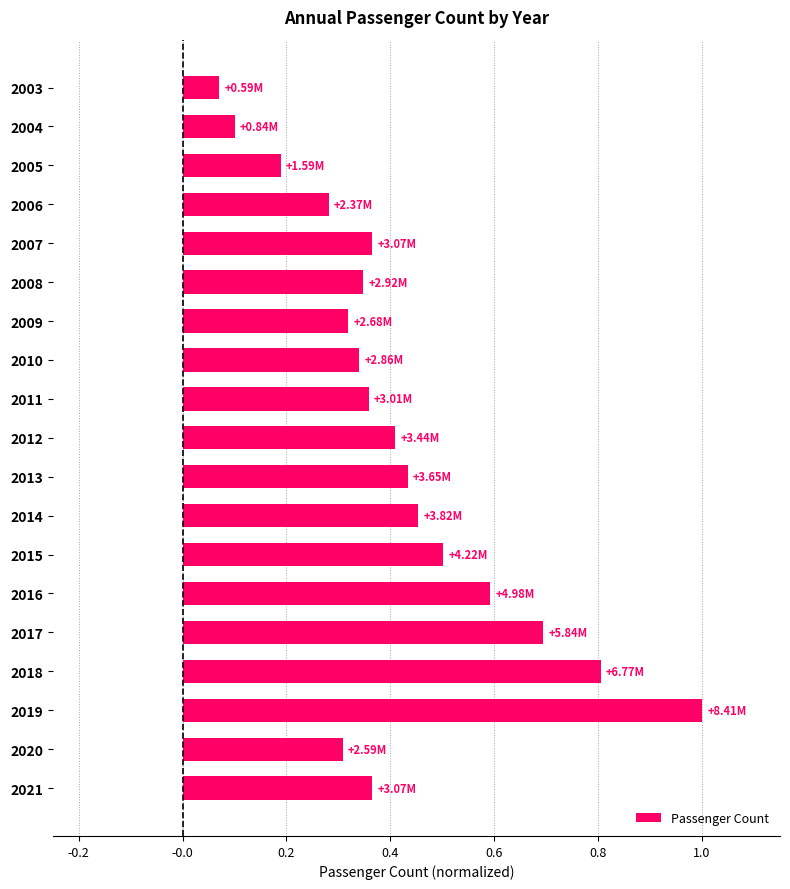

What is the change in value from 2019 to 2021?

-0.6